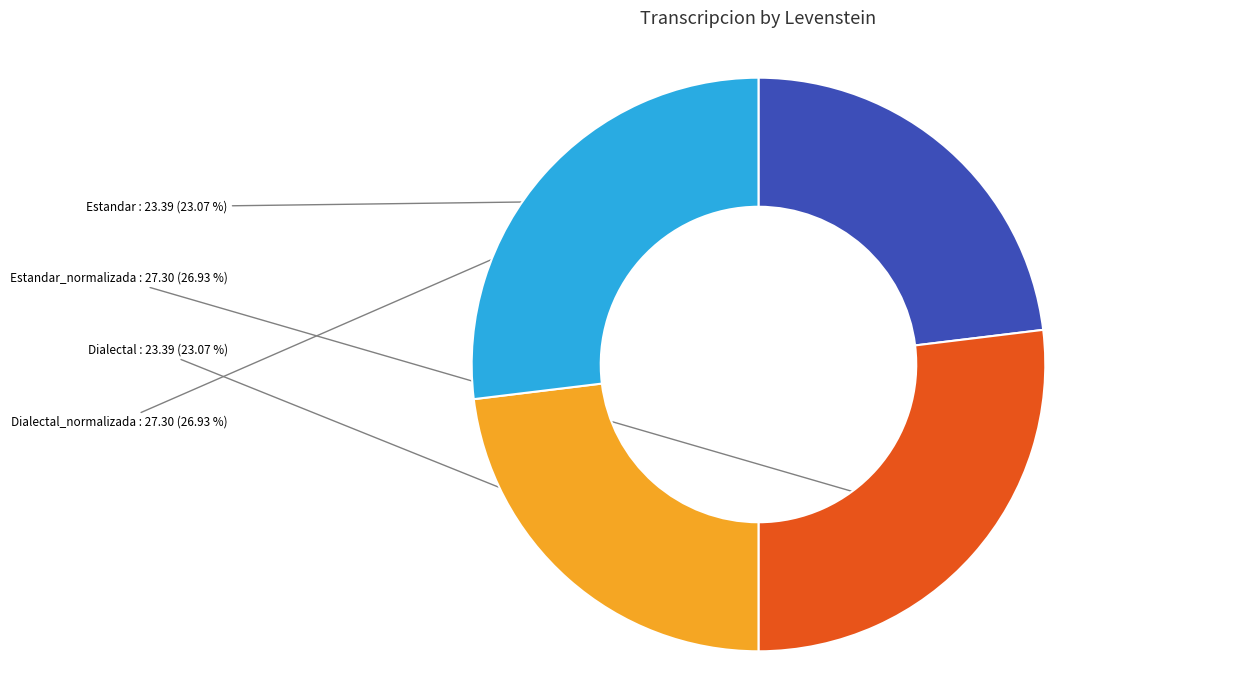

Is there any slice that represents more than half of the pie?

No